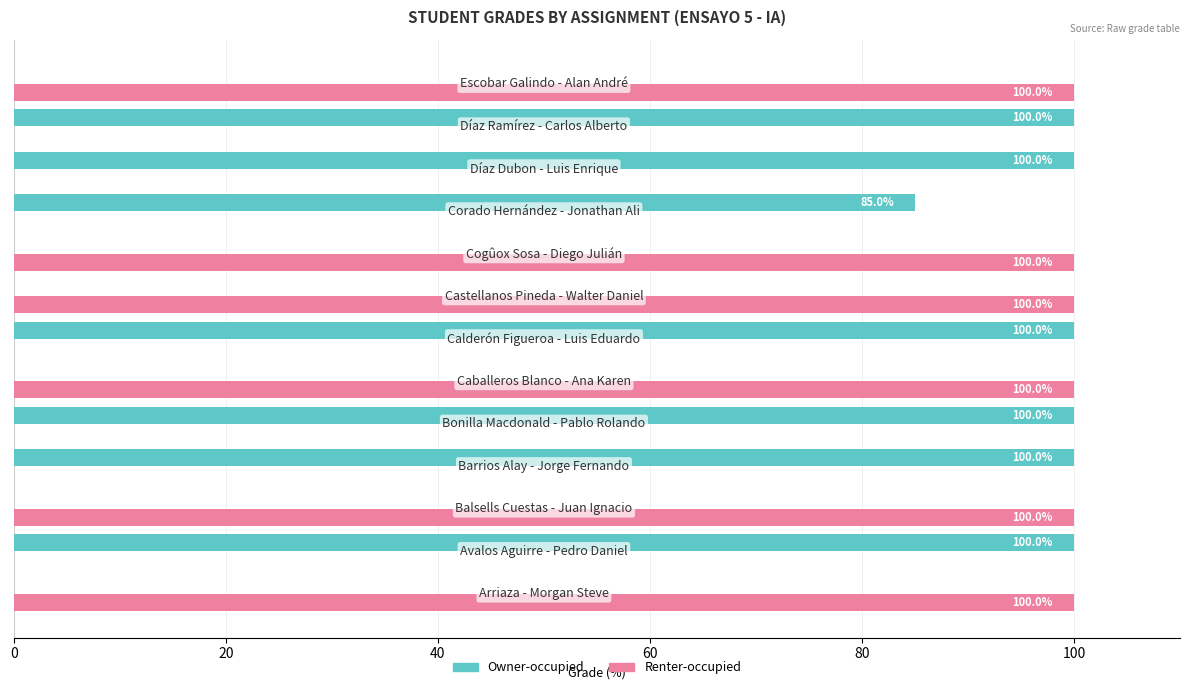

How many Renter-occupied values are between 0 and 100?

13